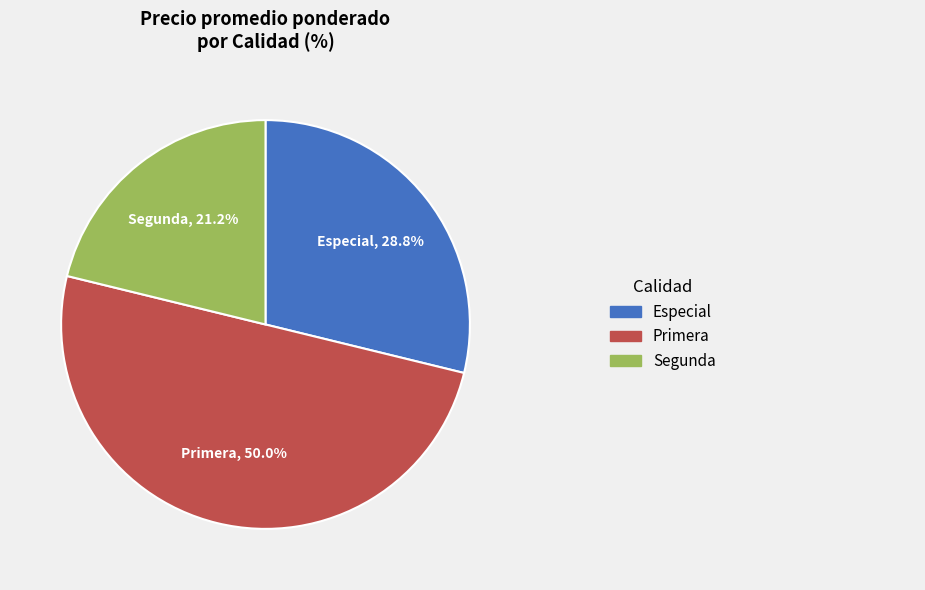

What is the ratio of the value at Segunda to the value at Especial?

0.7